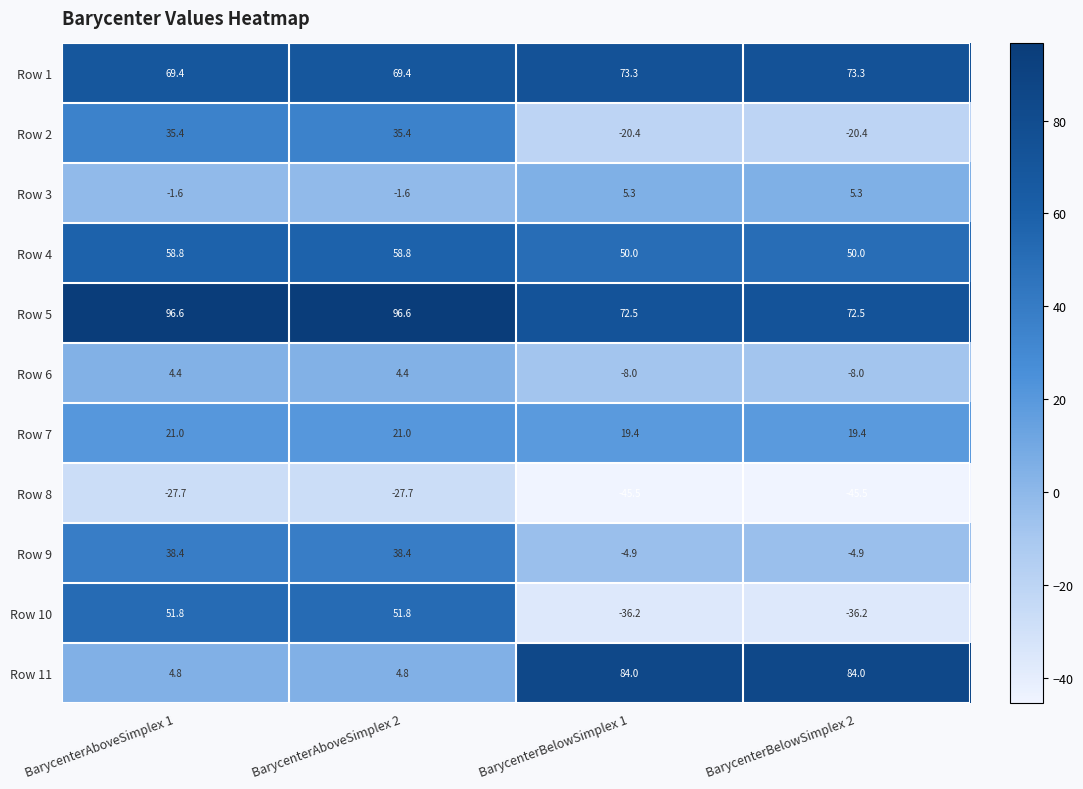

Which series has the widest spread of values?

Row 10